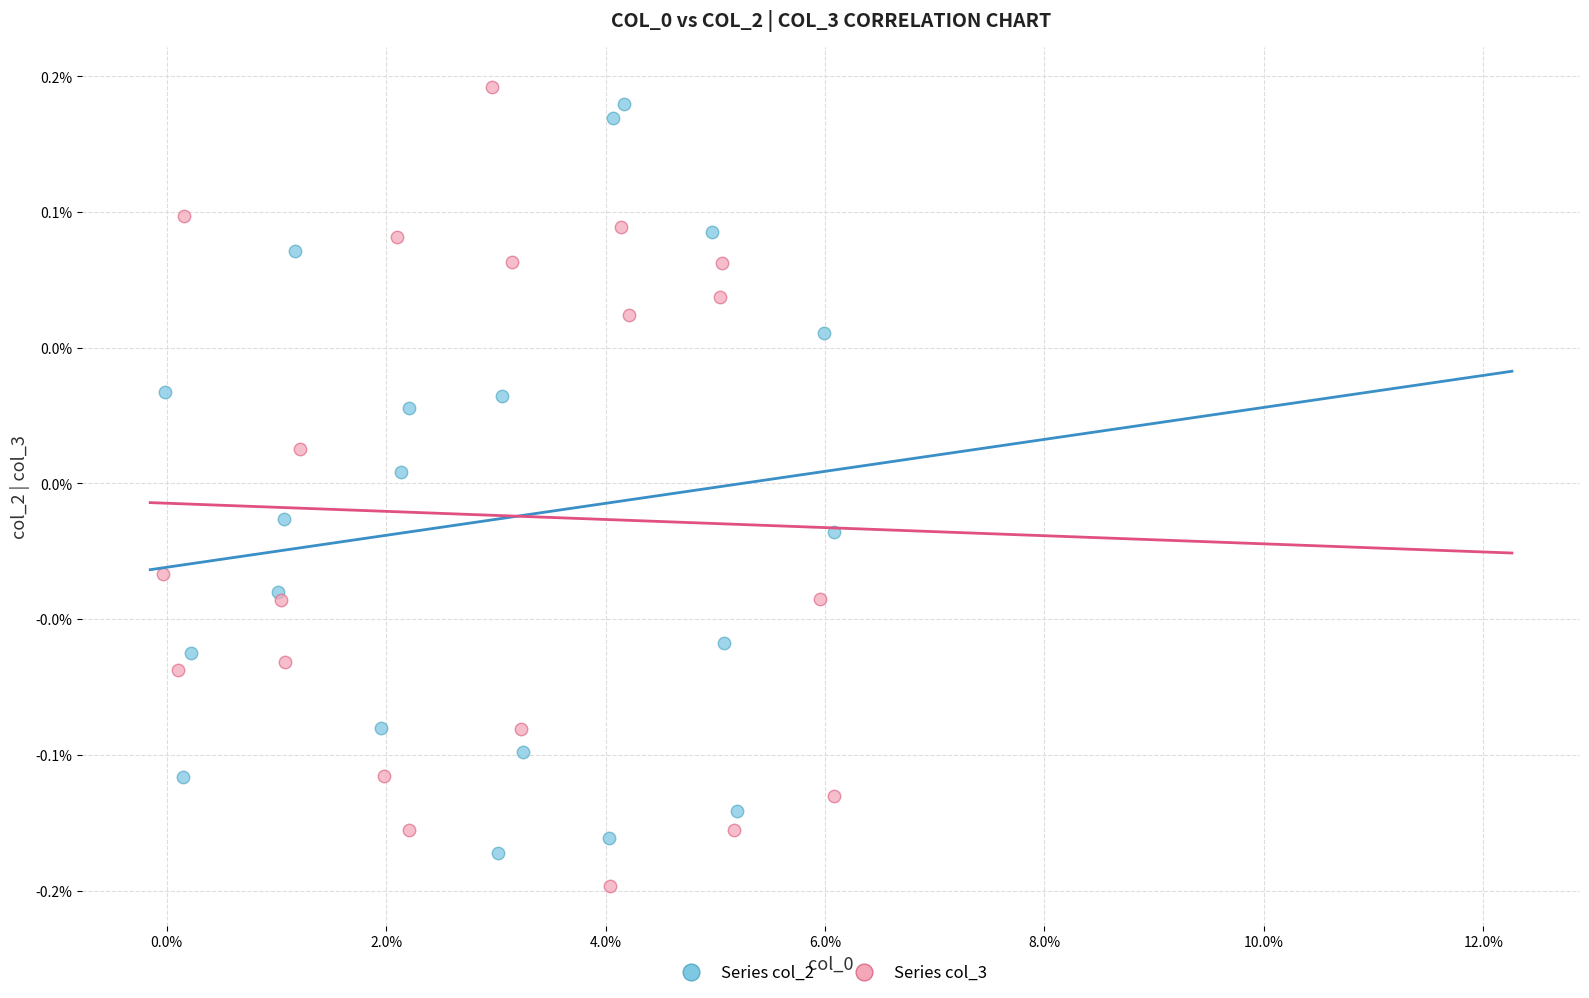

What are all the series names shown in the legend?

Series col_2, Series col_3